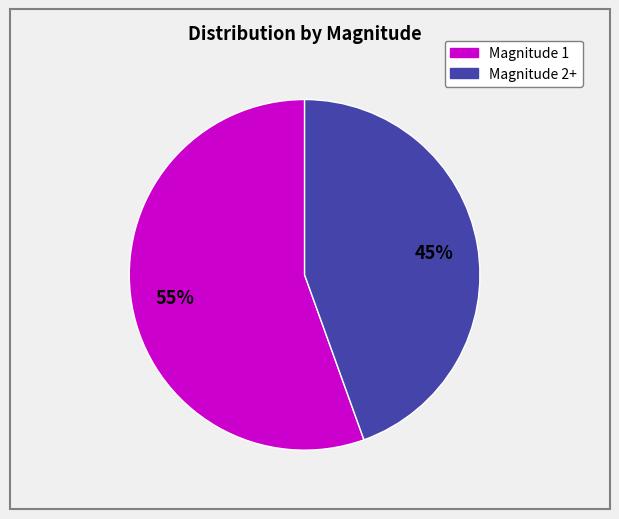

To the nearest percent, what is the average slice percentage?

50%